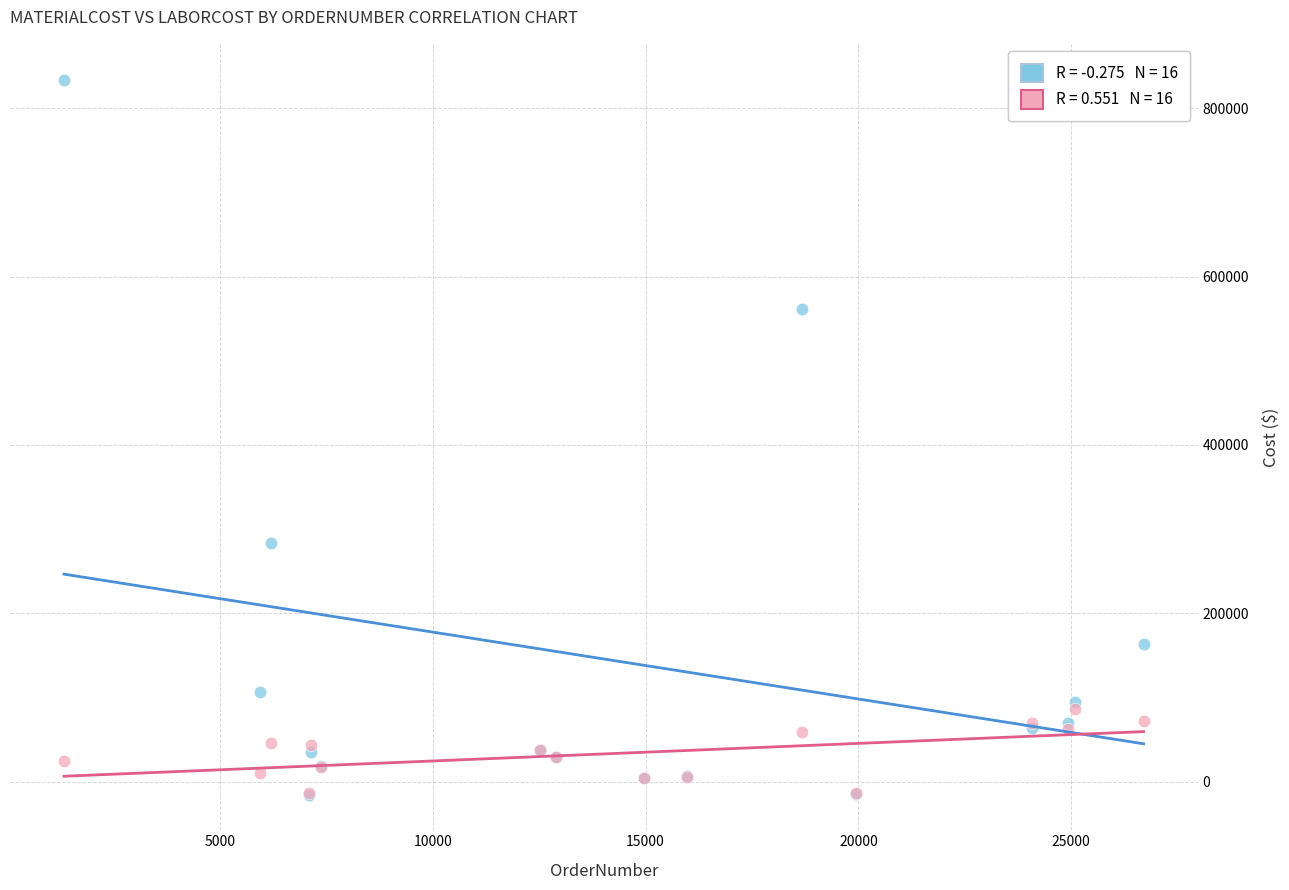

Across all series, what Y value is closest to 409404?

283728.0